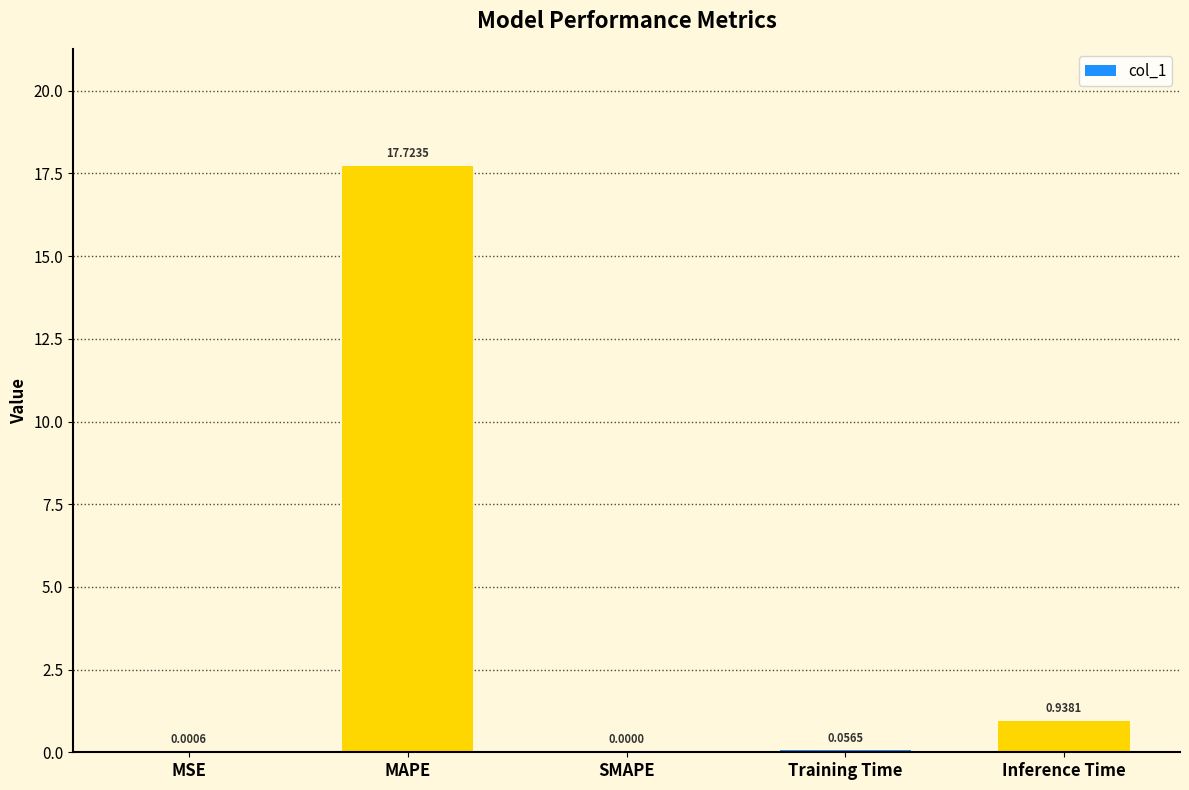

At which label is the value closest to 8?

Inference Time